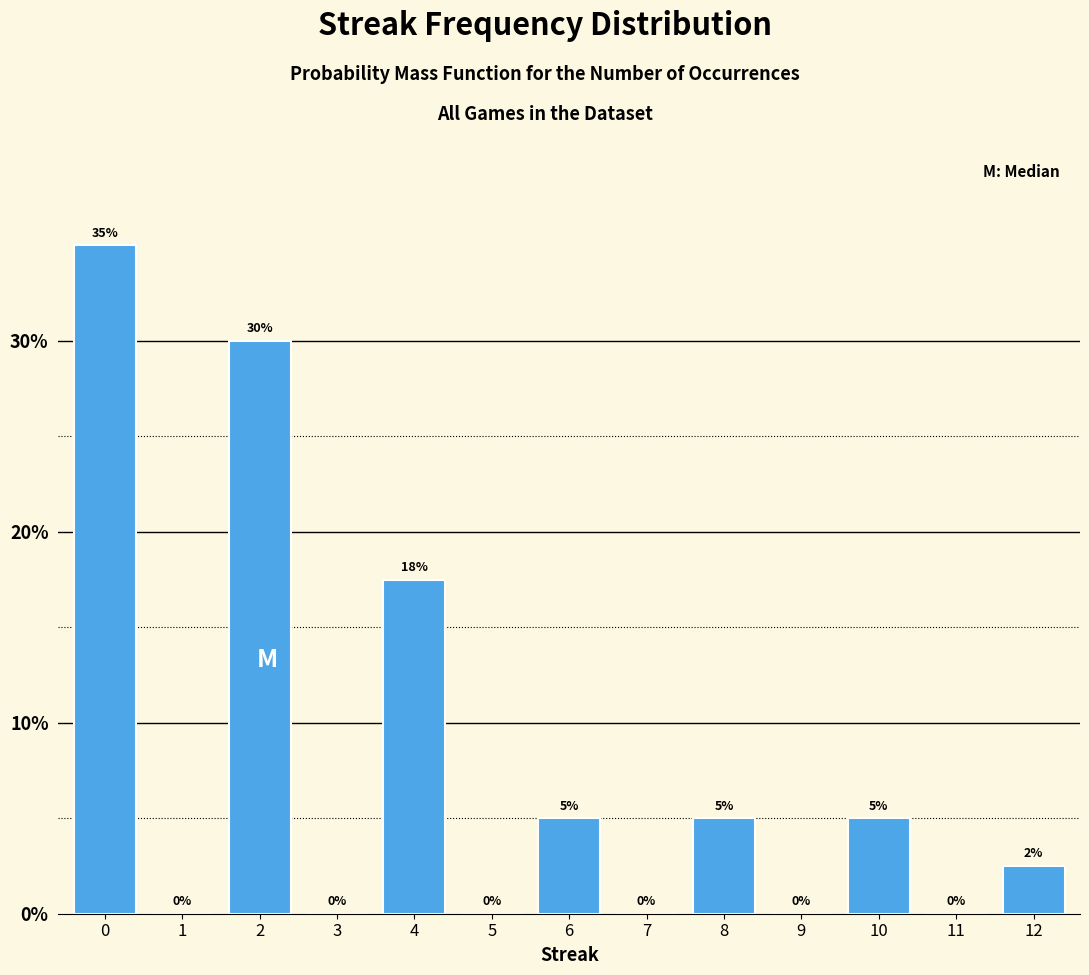

What is the change in value from 7 to 10?

+5.0